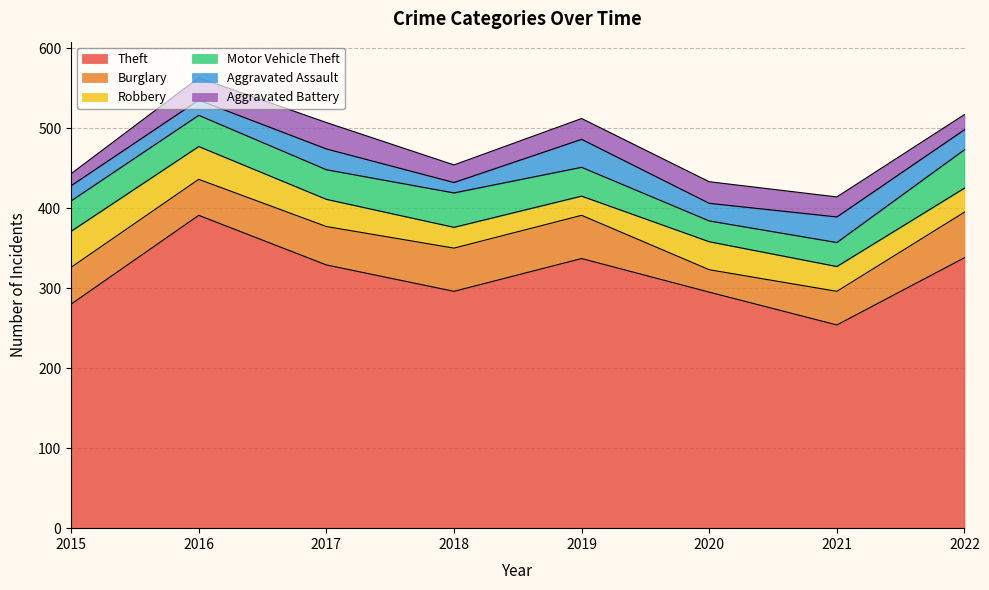

Rank the series by their maximum value, from highest to lowest.

Theft, Burglary, Motor Vehicle Theft, Robbery, Aggravated Assault, Aggravated Battery